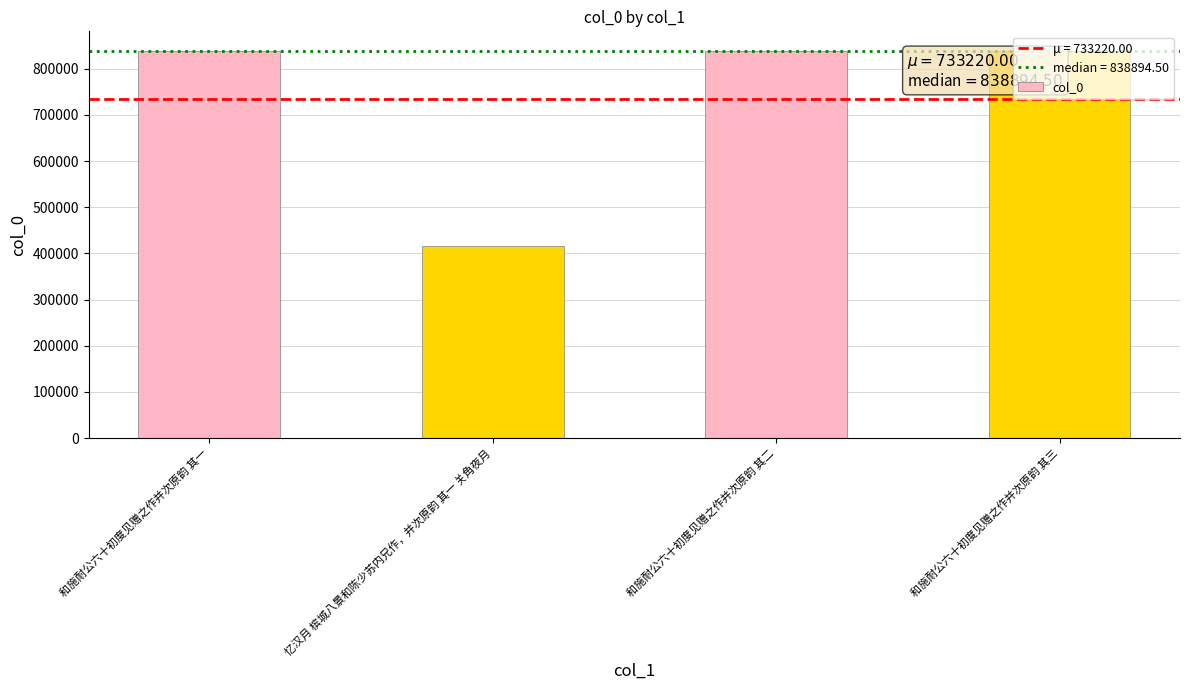

True or false: the data shows 1385511 at 和施耐公六十初度见赠之作并次原韵 其三.

False